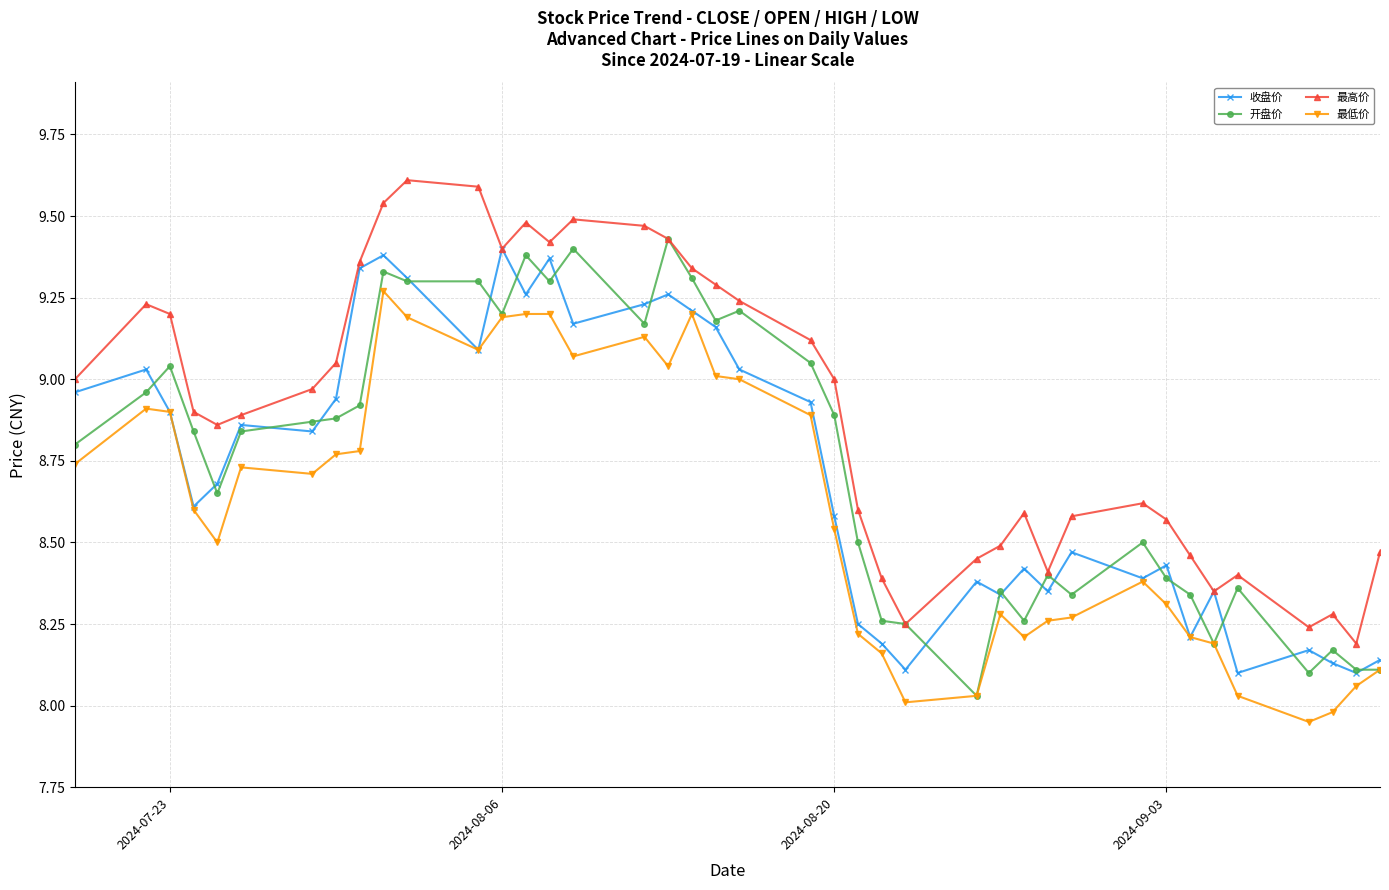

True or false: 最低价 has more than 0 interior local peaks.

True